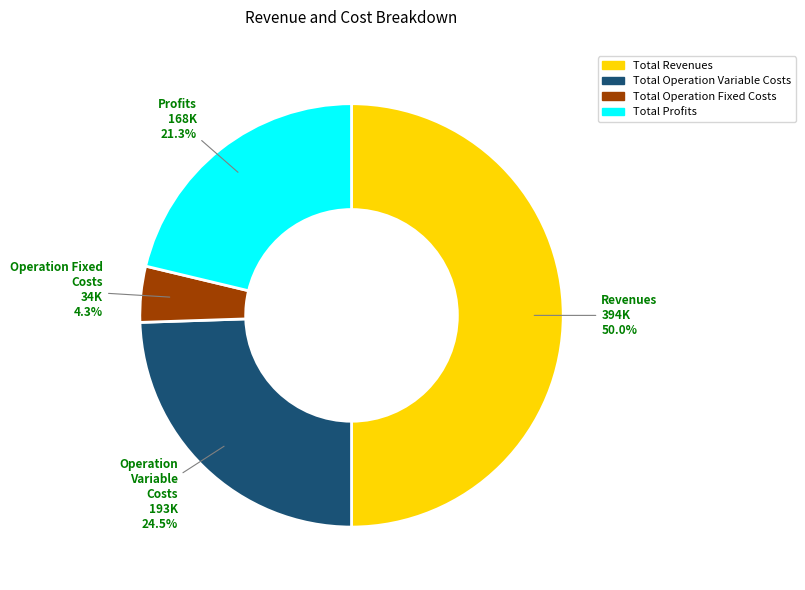

Rank the categories by value from lowest to highest.

Total Operation Fixed Costs, Total Profits, Total Operation Variable Costs, Total Revenues